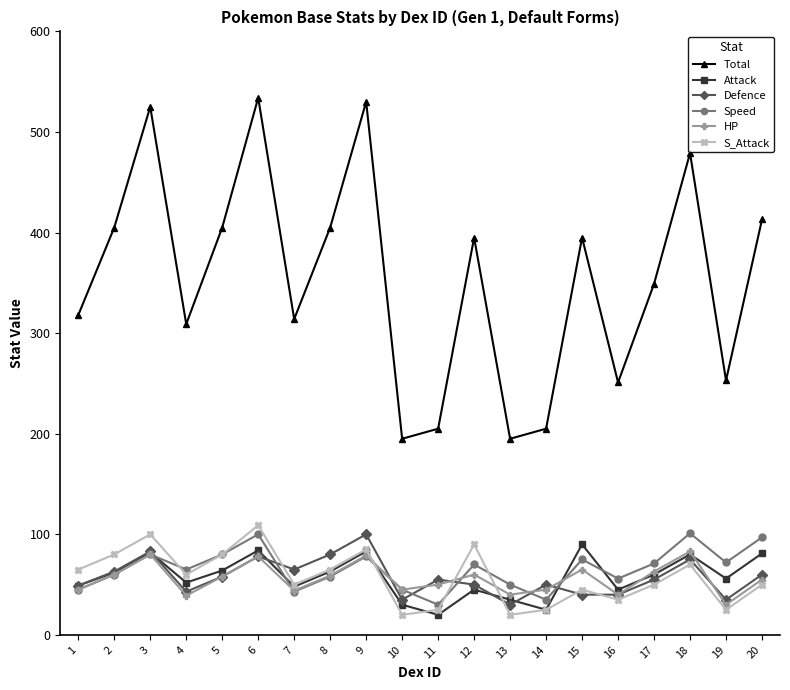

What is the maximum value shown in the chart?

534